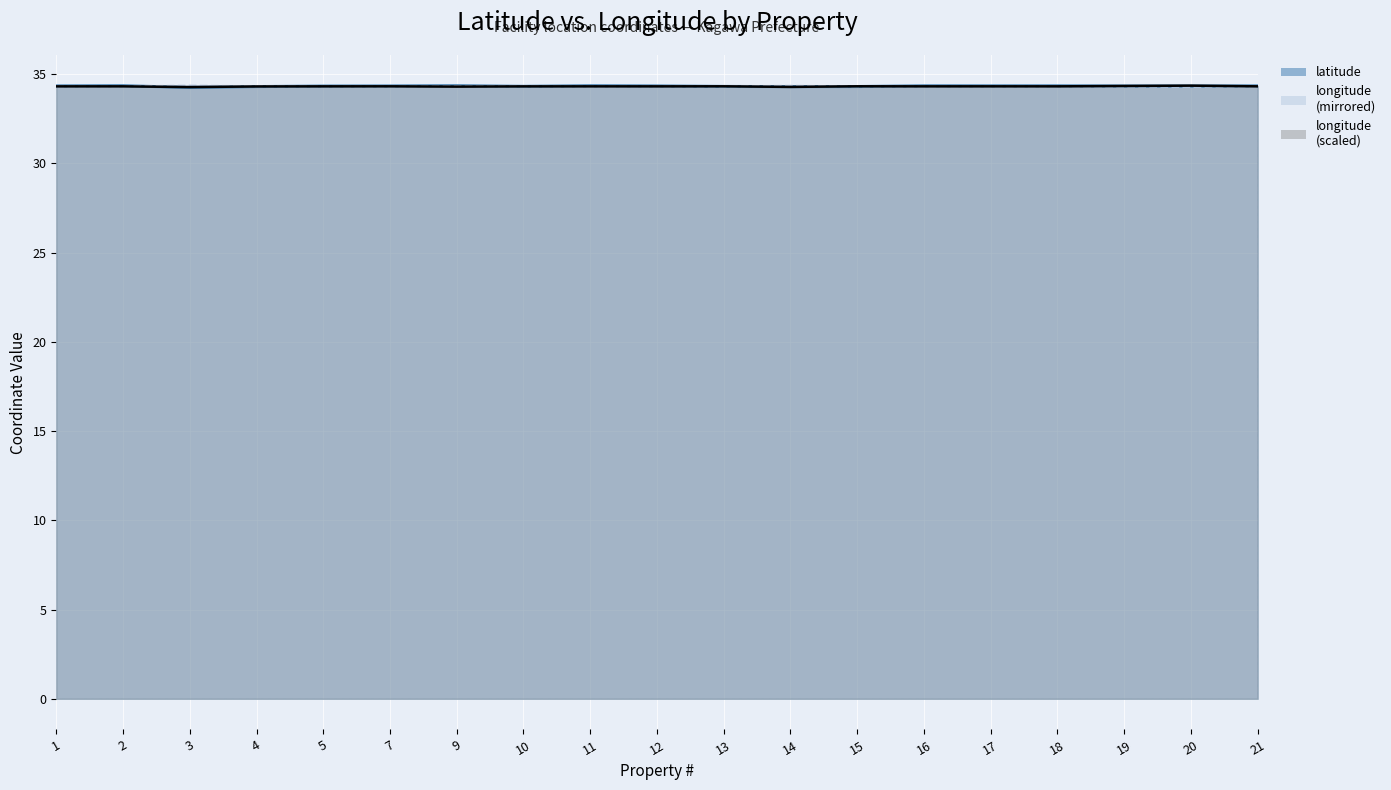

True or false: latitude and longitude cross at least once.

True